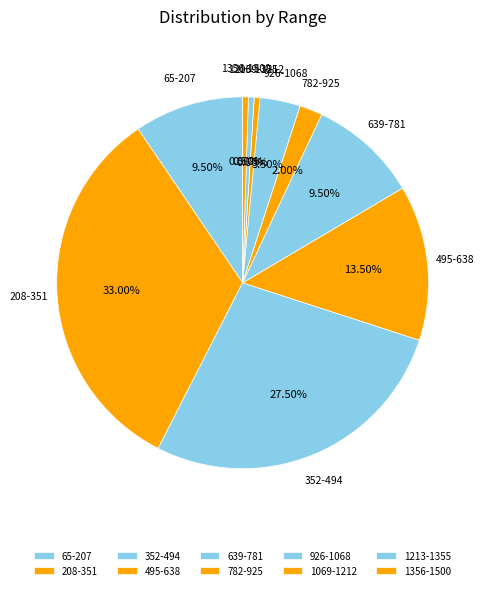

How many segments does this pie chart have?

10